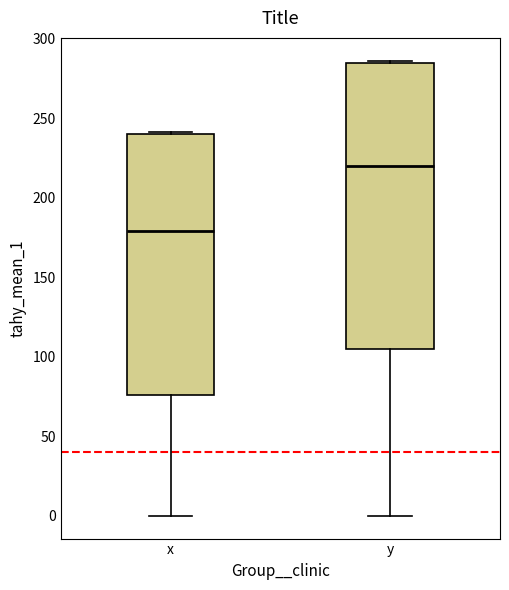

Reading left to right, transcribe this box plot: for each box, give where its median line is, the range the box spans, and where its two whiskers end, as read against the y-axis. The values are not printed on the chart, so give them approximately, as read against the axis.

x: median 180, box 75 to 240, whiskers 0 to 240
y: median 220, box 105 to 285, whiskers 0 to 285